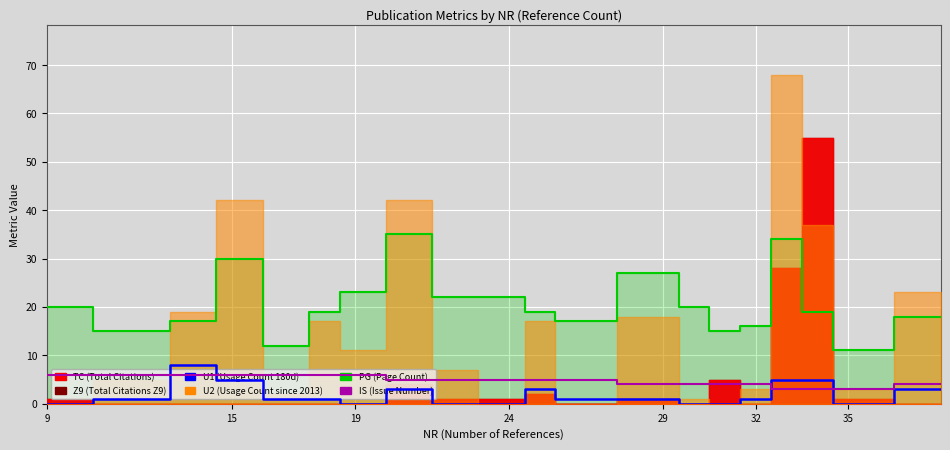

What is the sum of all IS values?

96